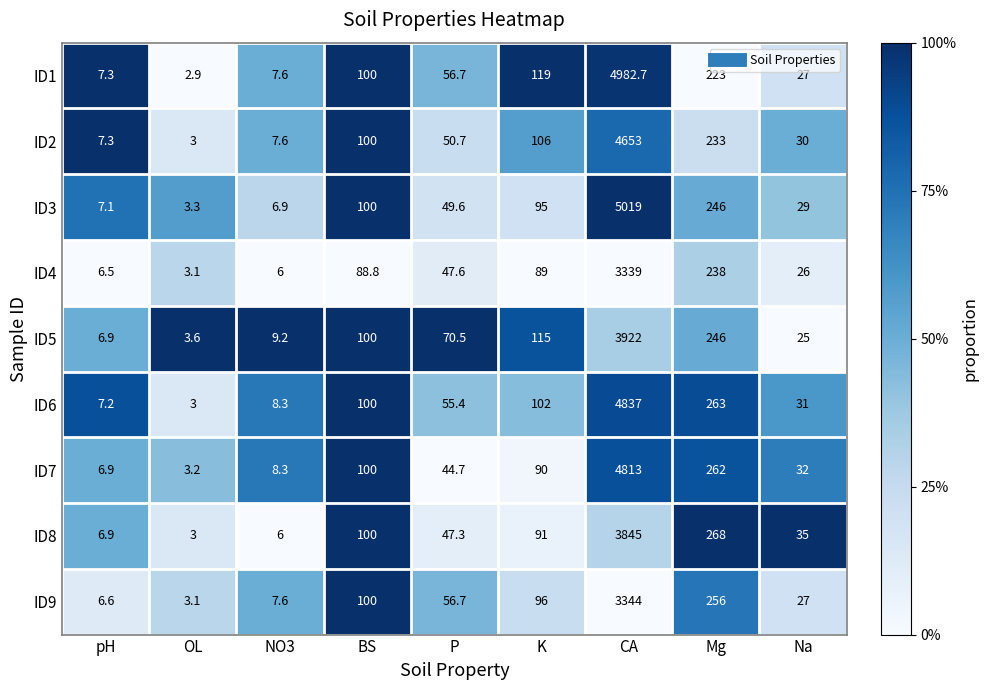

What is the difference between the highest and lowest values at Mg?

45.0